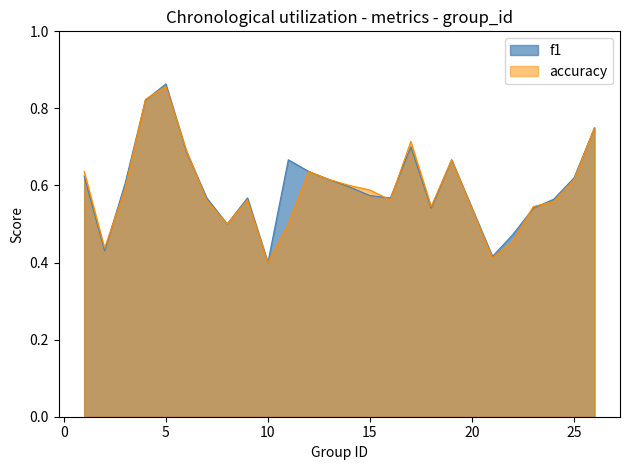

Between 13 and 23, which series saw the biggest shift?

f1